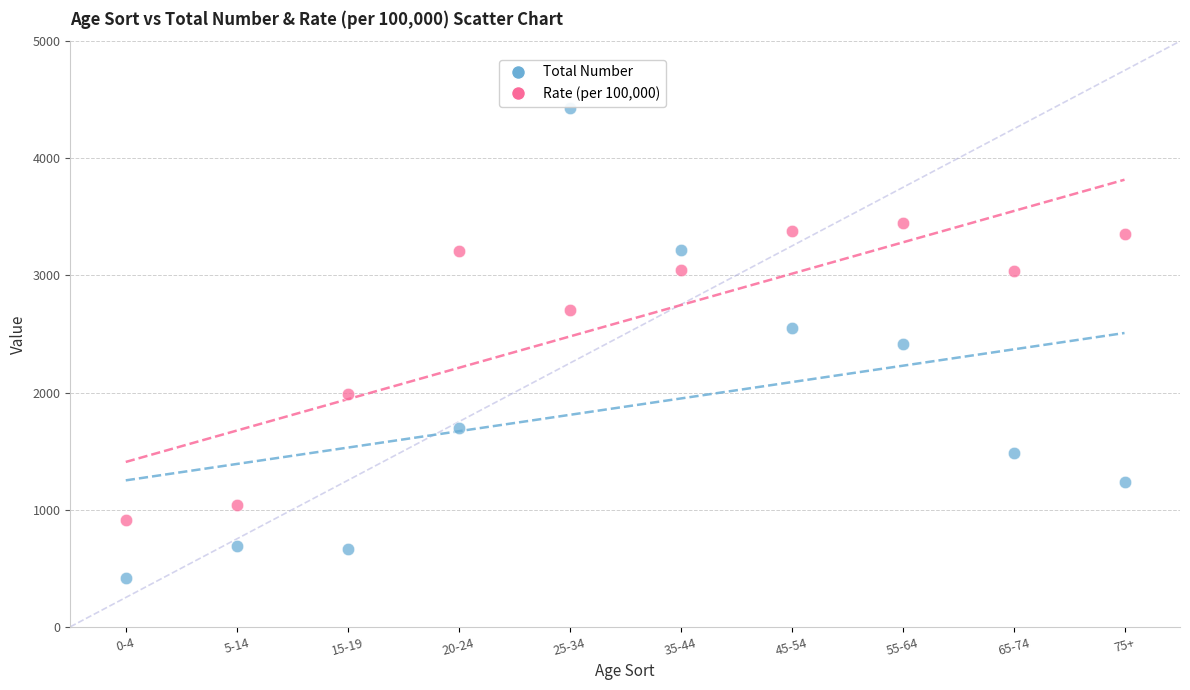

Which series has the widest spread of Y values?

Total Number